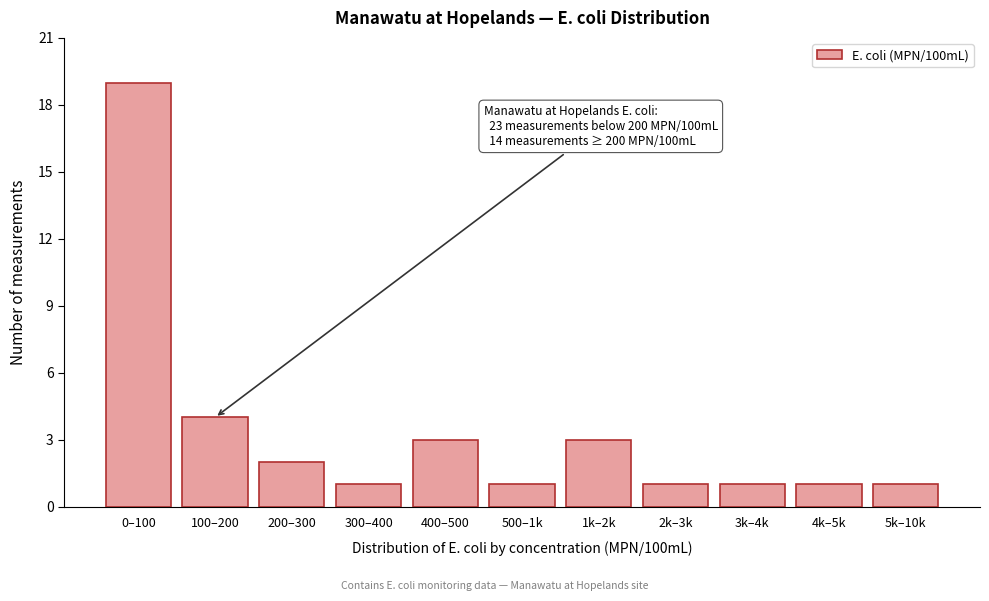

Reading left to right, extract all data points from this chart.

19	4	2	1	3	1	3	1	1	1	1